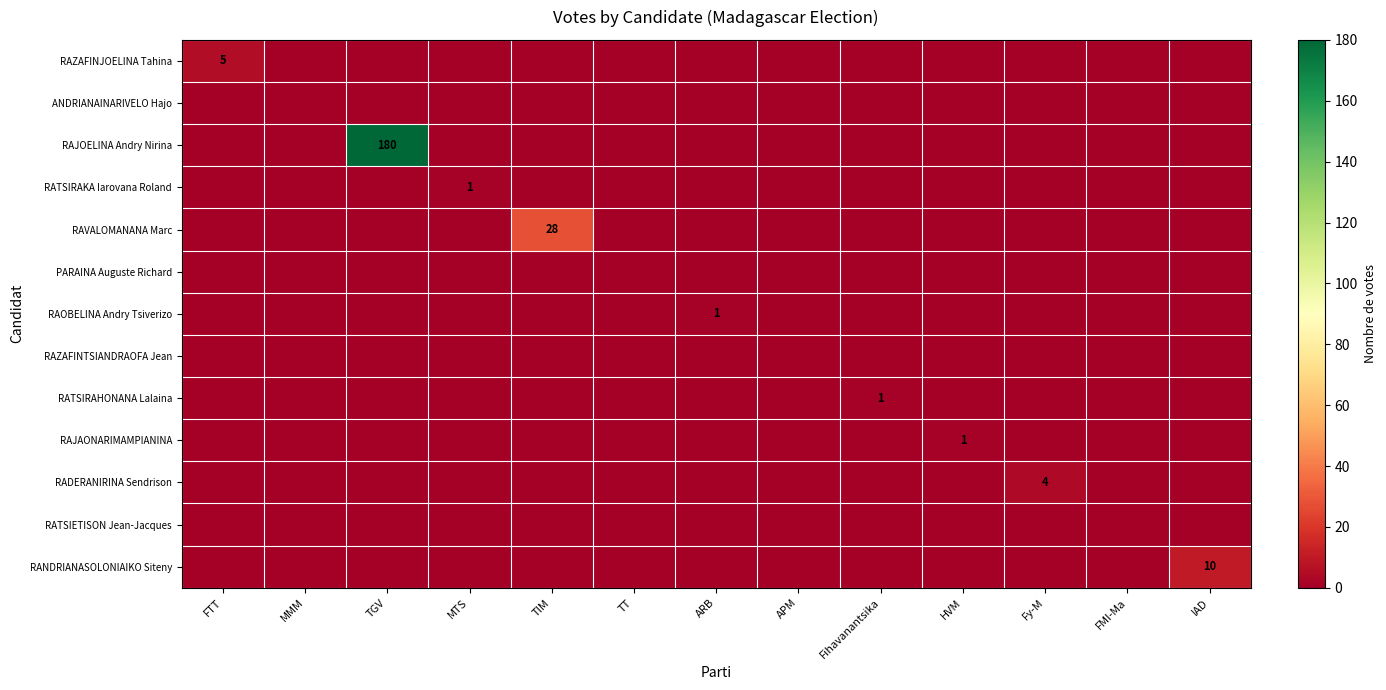

True or false: RAJAONARIMAMPIANINA has a value of 1 at HVM.

True